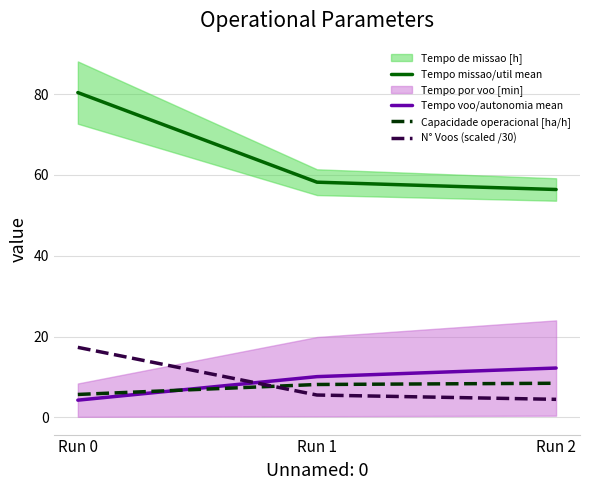

What is the average value of the Tempo missao/util mean series?

65.0